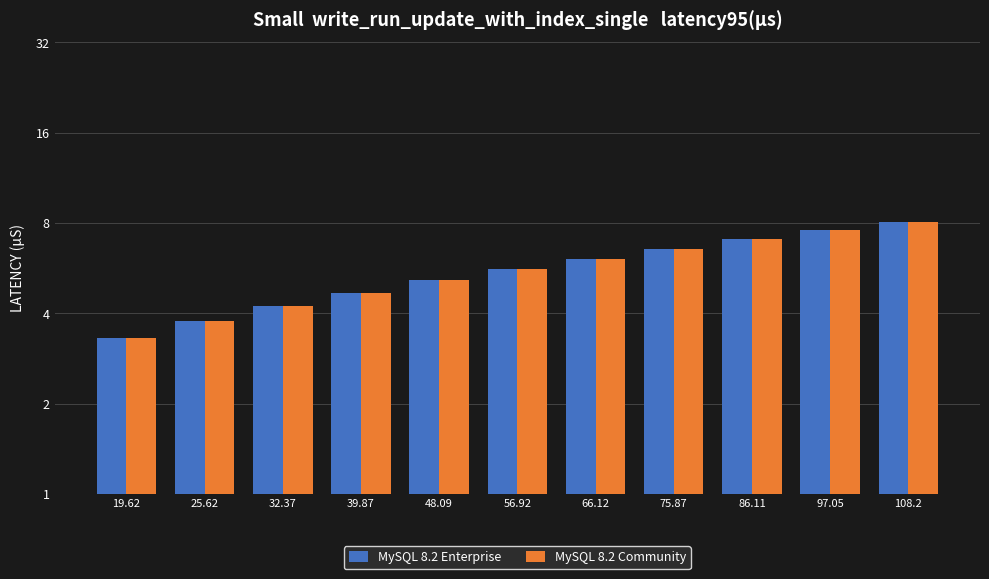

What is the difference between the MySQL 8.2 Community values at 19.62 and 56.92?

2.3